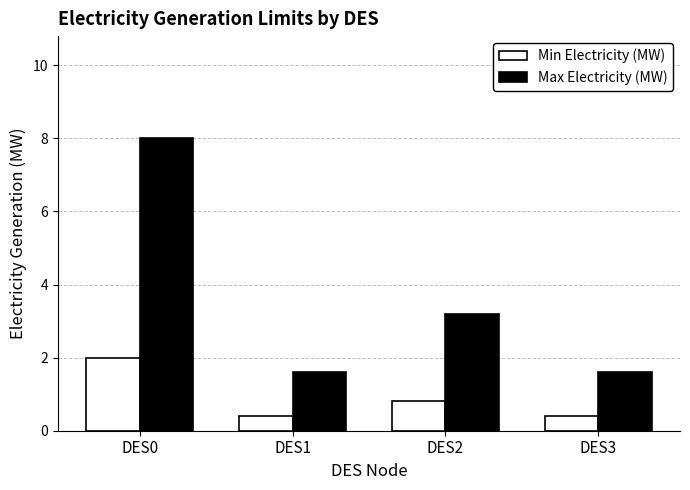

Rank the series by their average value, from lowest to highest.

Min Electricity (MW), Max Electricity (MW)